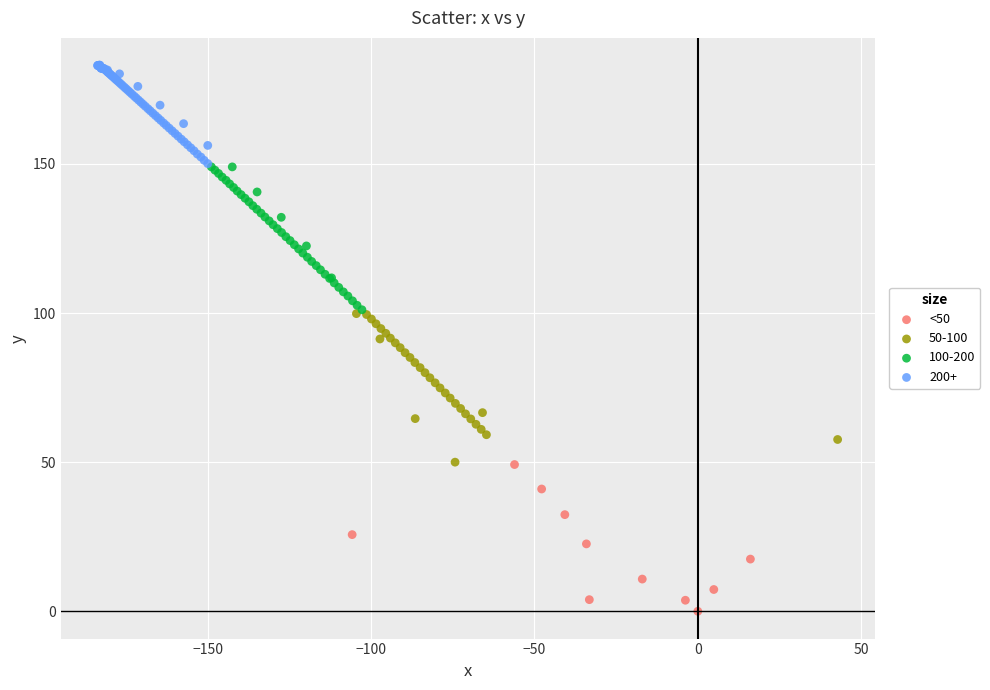

Which series contains the lowest Y value?

<50